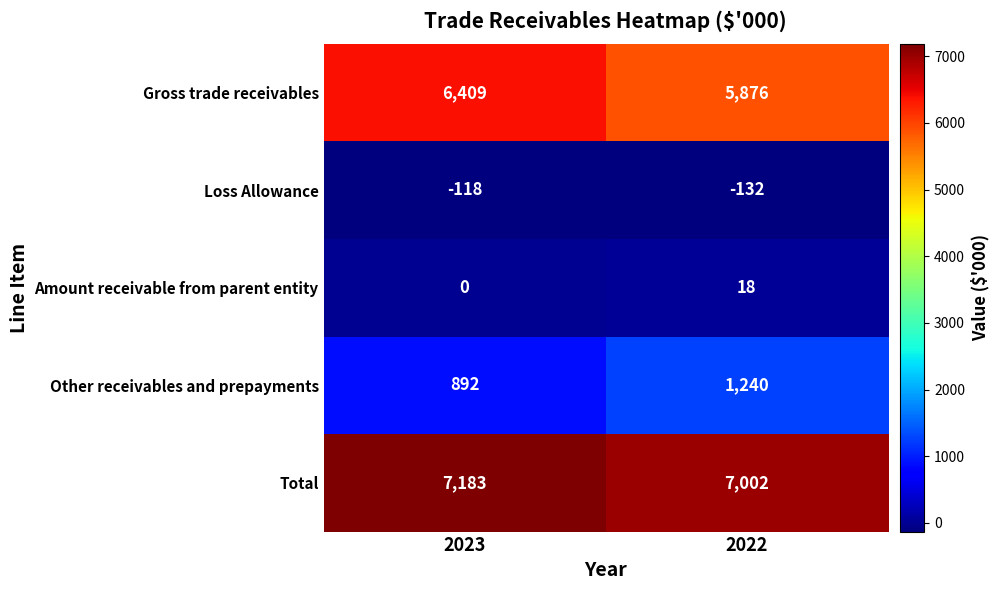

What is the difference between the highest and lowest values at 2022?

7134